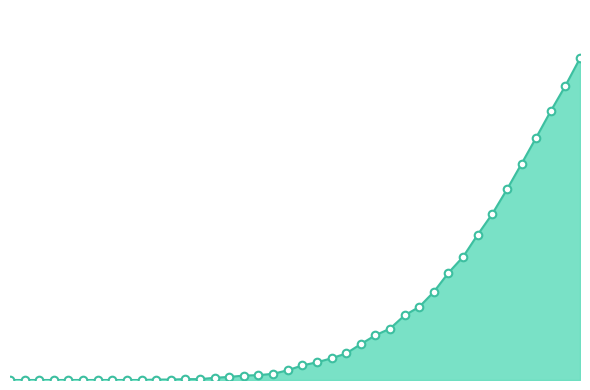

Does the chart have visible grid lines?

No